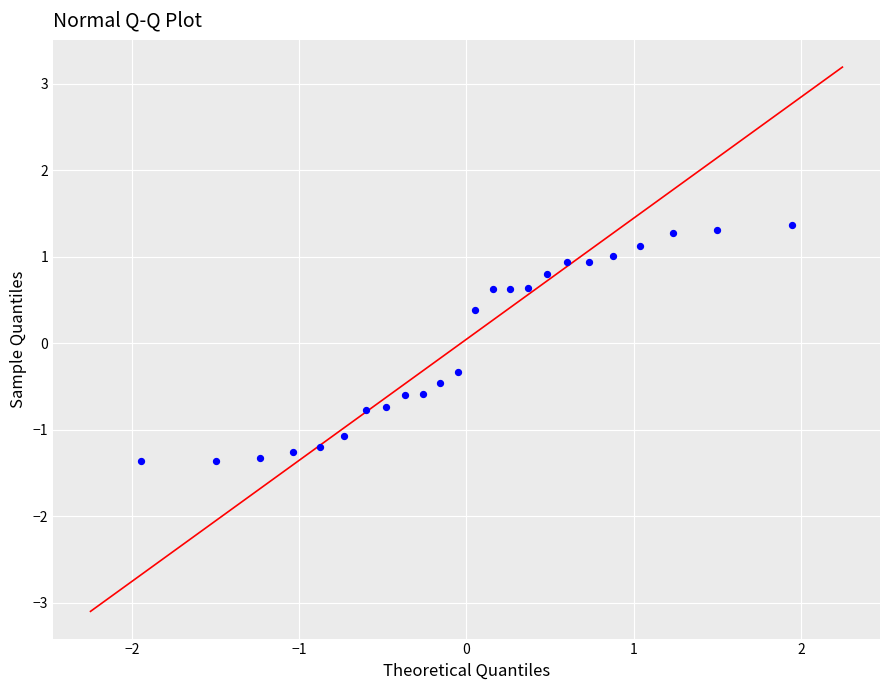

What is the range of X values (max minus min)?

3.9